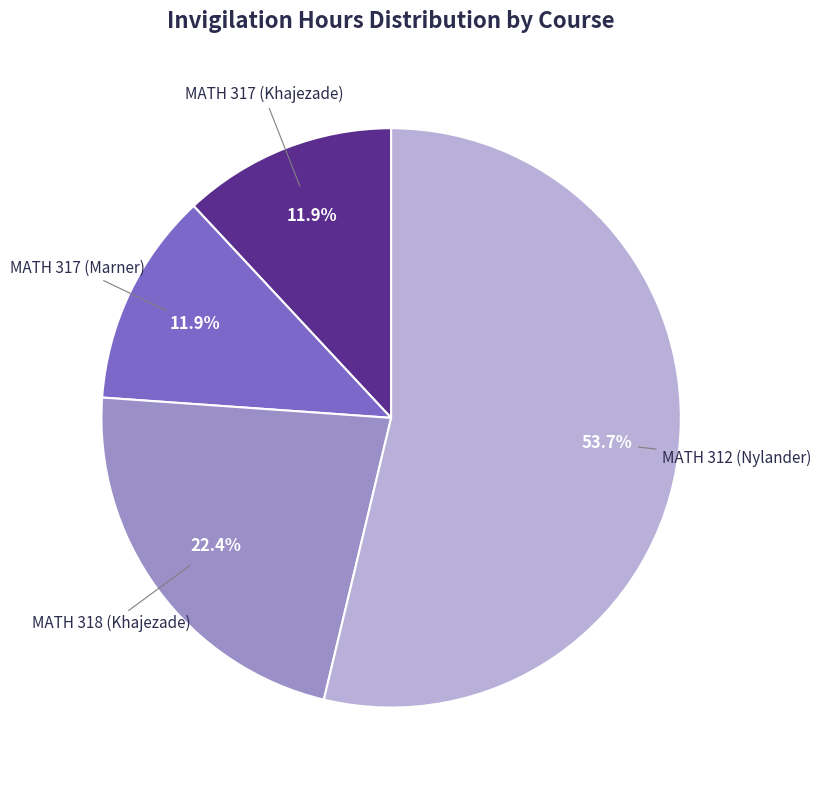

Count the number of slices in the pie.

4